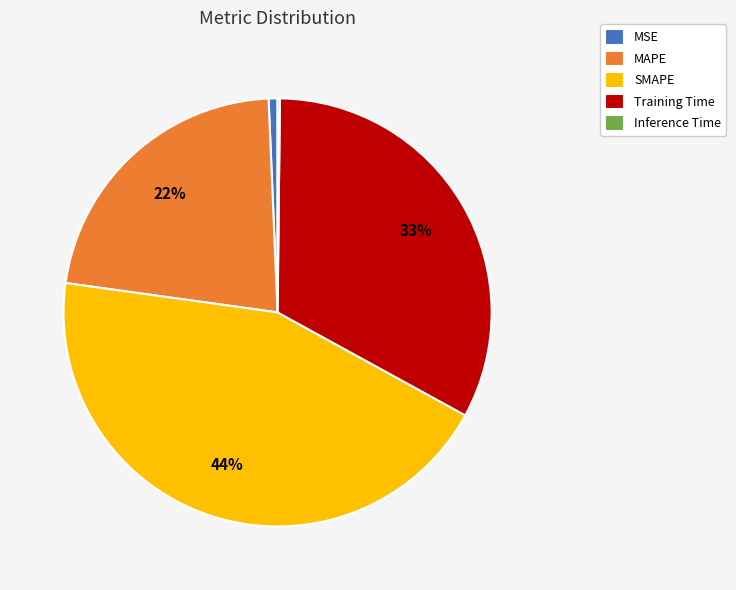

Is it true that Training Time is 25% of the pie?

False